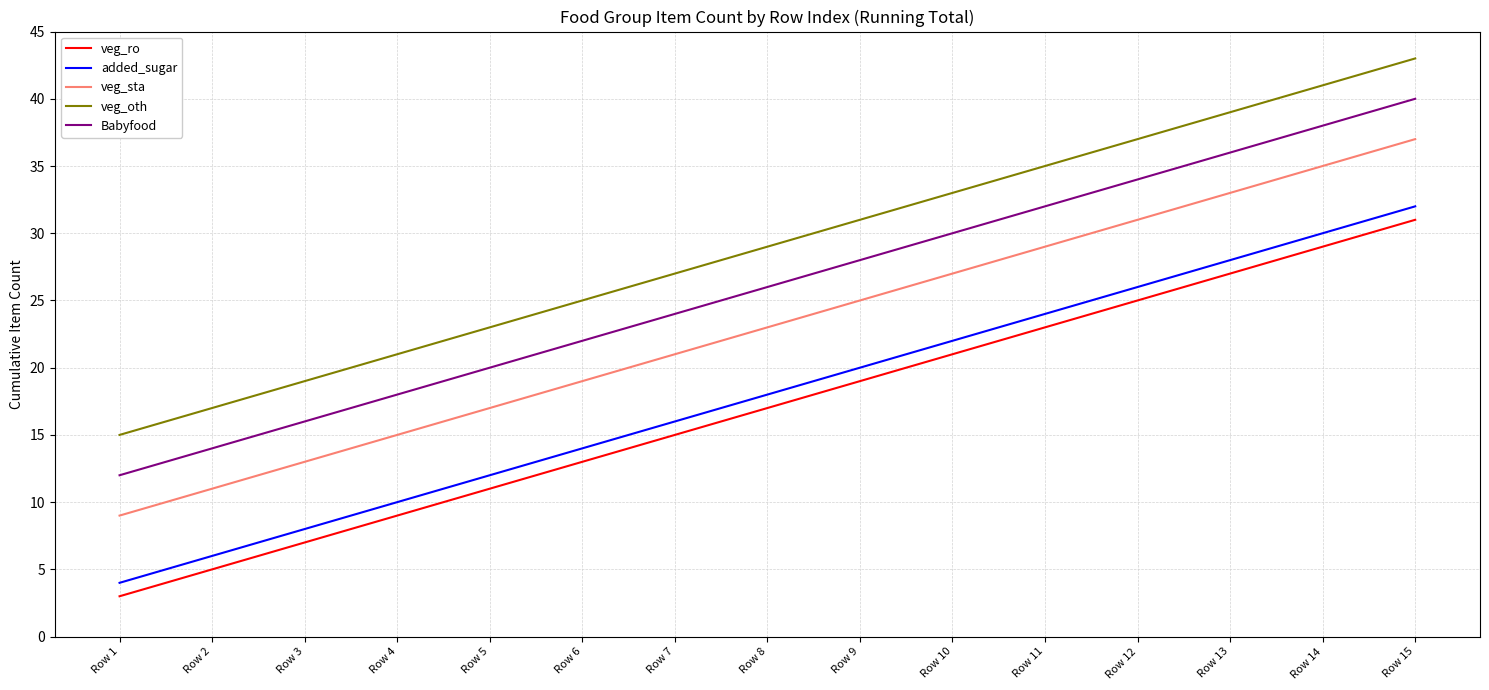

Which category has the lowest value in the Babyfood series?

Row 1